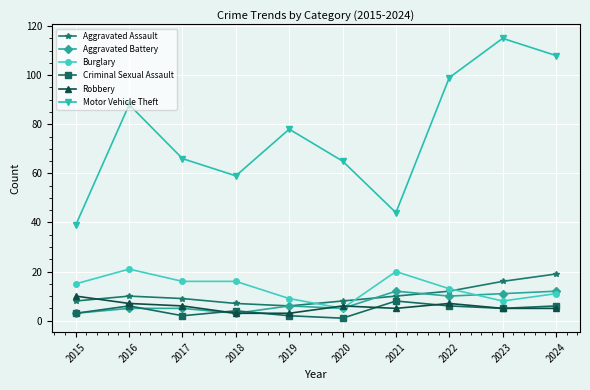

Which series has the largest total across all categories?

Motor Vehicle Theft